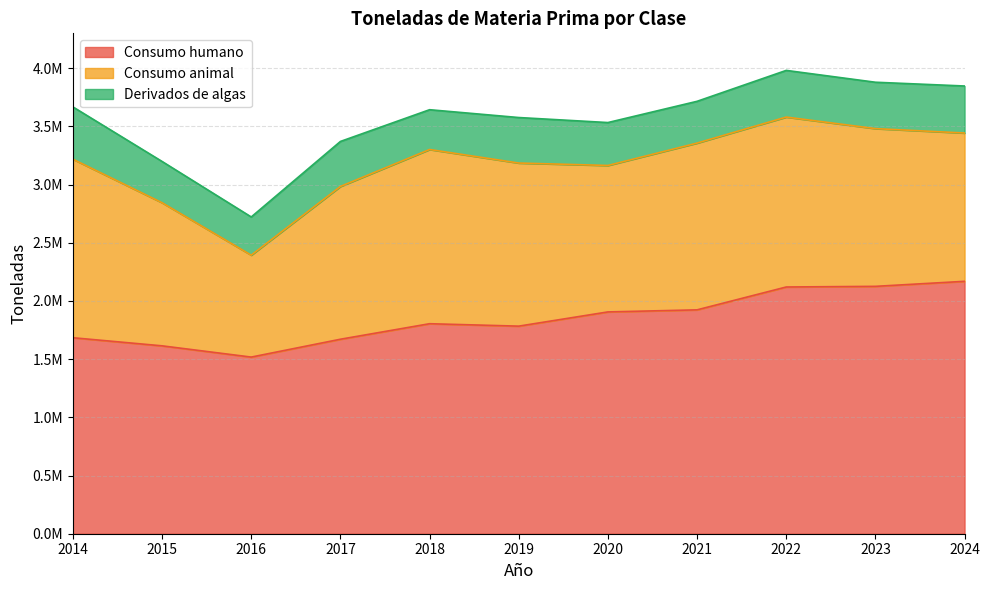

What is the minimum value for Consumo animal?

875734.8